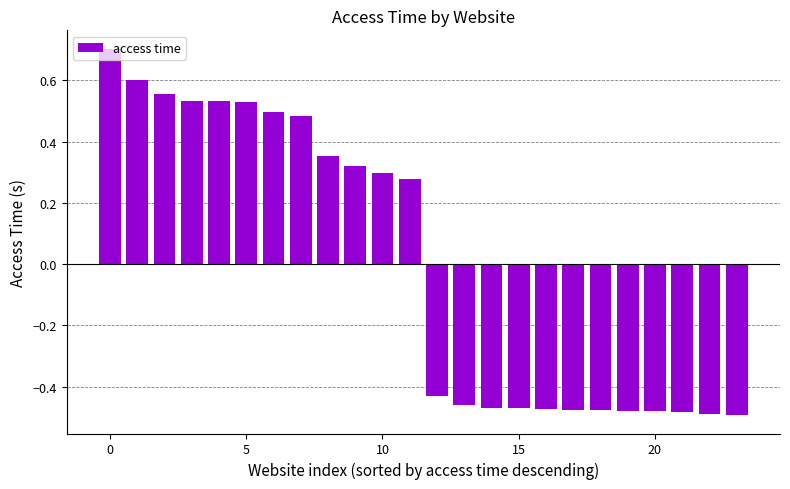

What is the greatest value displayed?

0.7